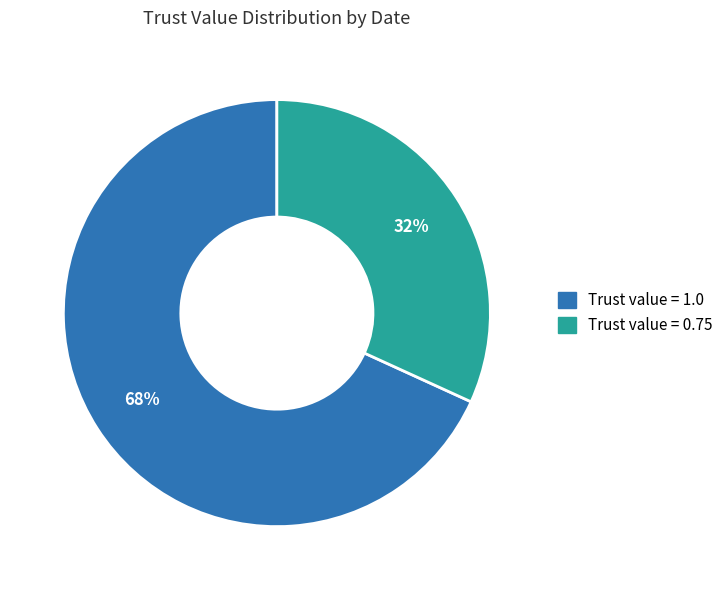

To the nearest percent, what is the difference between the largest and smallest slice percentages?

36%